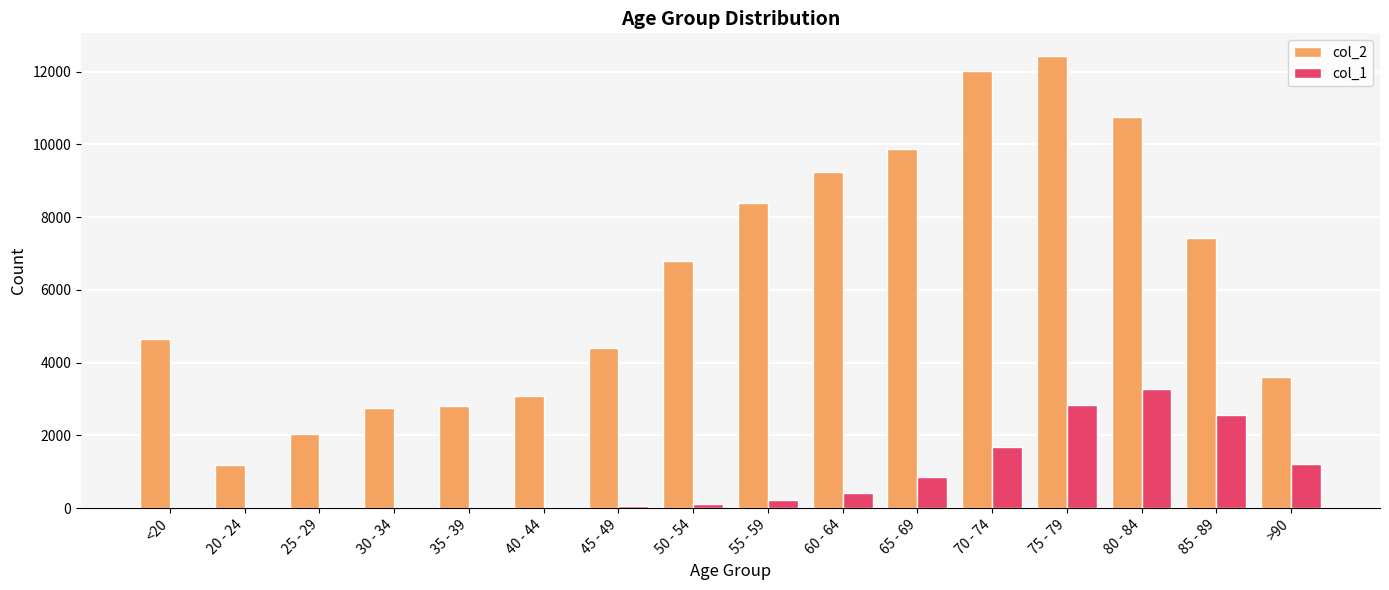

Is it true that col_1 equals 2848 at 75 - 79?

True